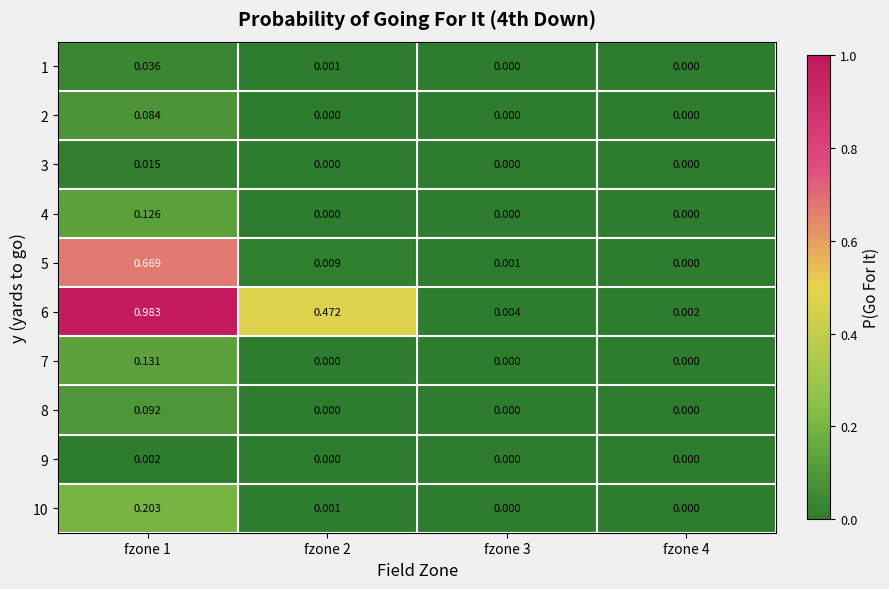

Is the value of 6 at fzone 4 greater than the value of 4 at fzone 1?

No